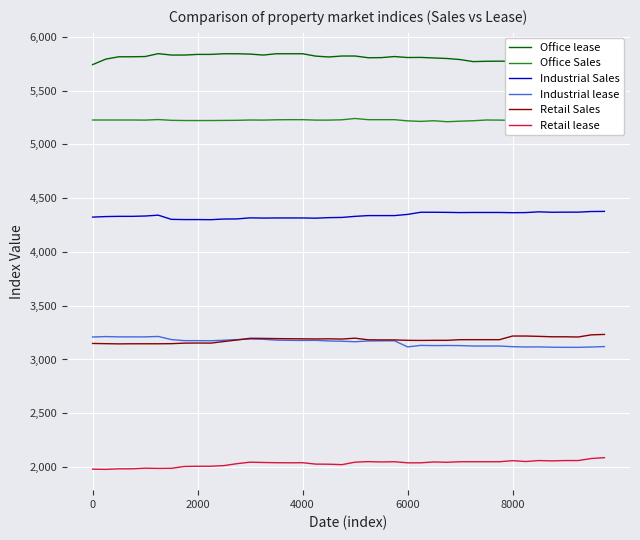

Is it true that Retail lease equals 2040 at 4000?

True